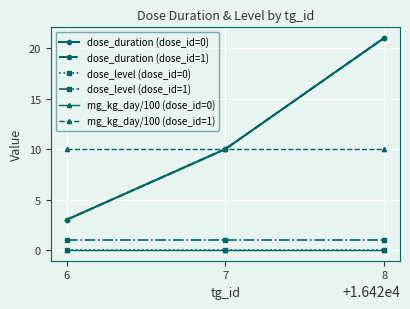

Is this an area chart (filled region under the line)?

No